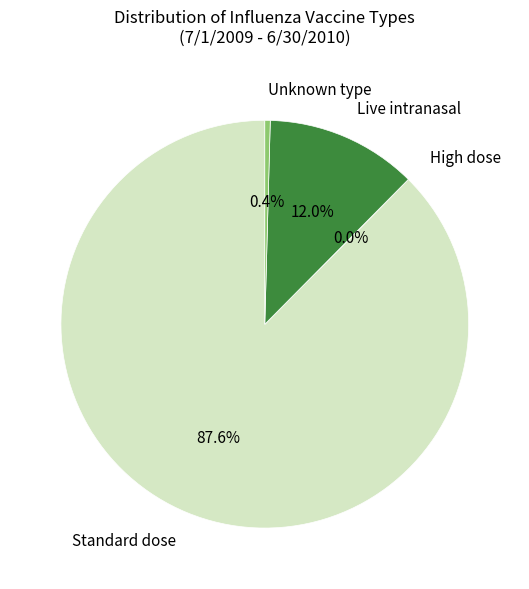

What is the largest slice in the pie chart?

Standard dose